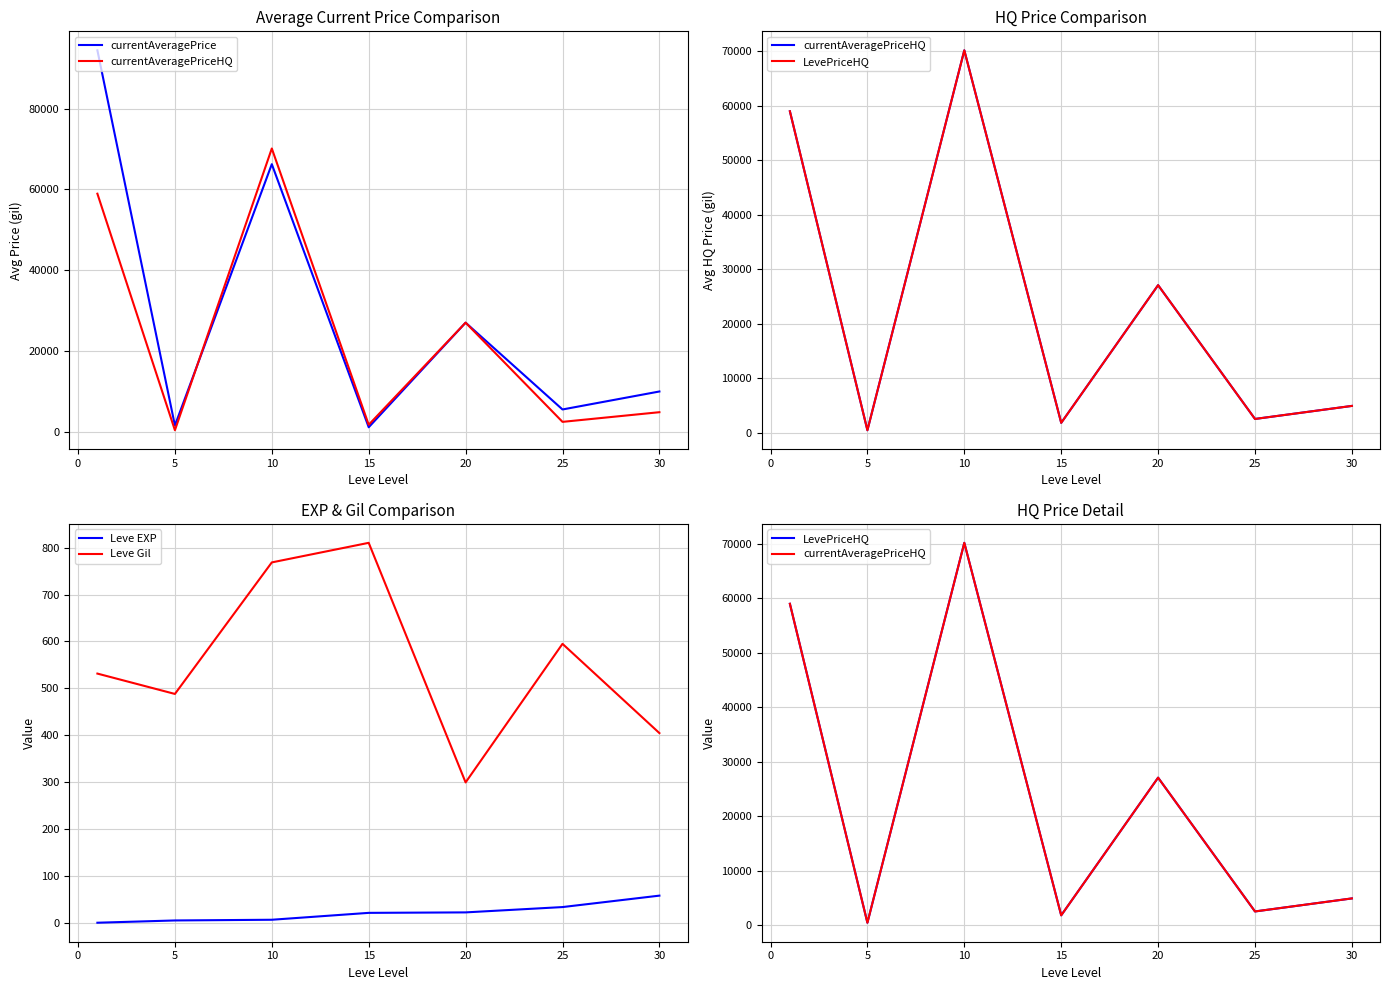

Reading right to left, list all the values displayed in this chart.

currentAveragePrice: 10014.0	5566.0	27039.8	1165.2	66249.2	1597.2	94411.3
currentAveragePriceHQ: 4890.2	2499.0	27043.0	1787.3	70127.5	430.2	58942.3
LevePriceHQ: 4890.2	2499.0	27043.0	1787.3	70127.5	430.2	58942.3
Leve EXP: 59.0	34.7	23.3	22.3	7.7	6.2	1.3
Leve Gil: 405.0	595.0	300.0	810.0	768.3	488.3	531.7